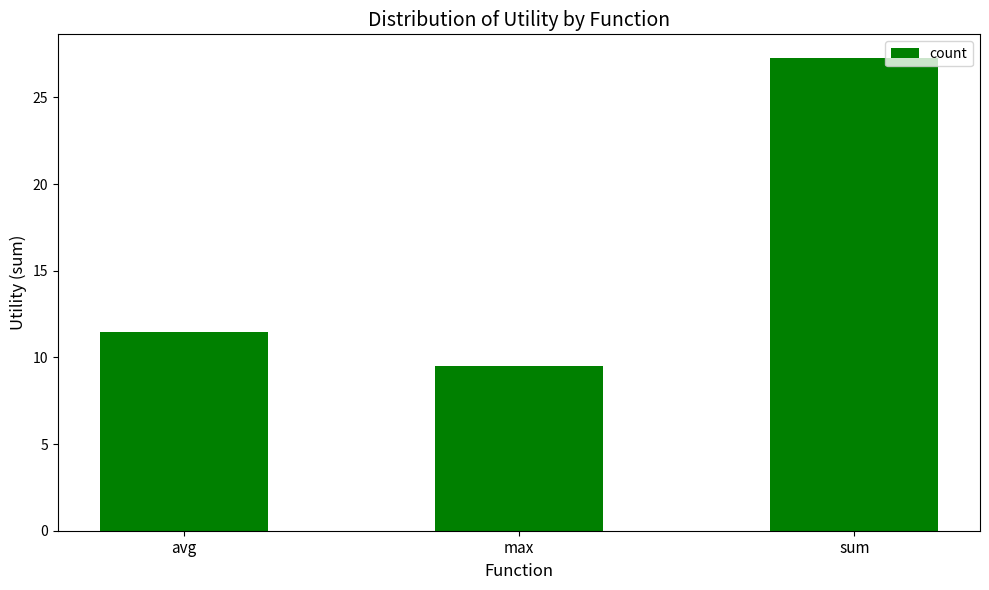

How many series are shown in this chart?

1